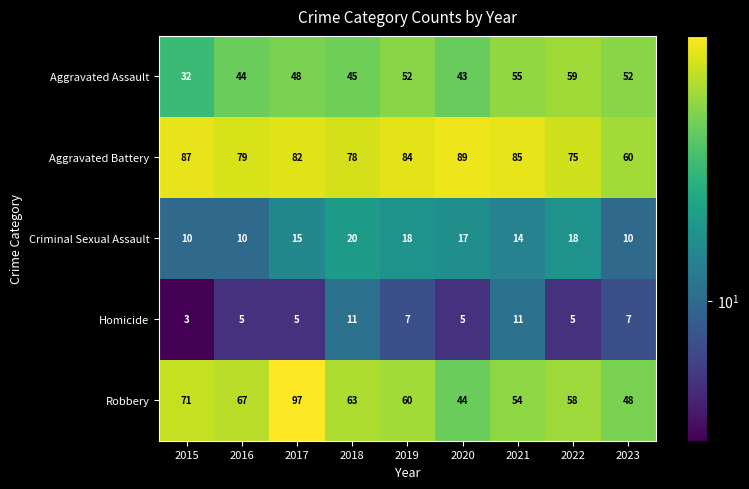

What is the total value across all series at 2017?

247